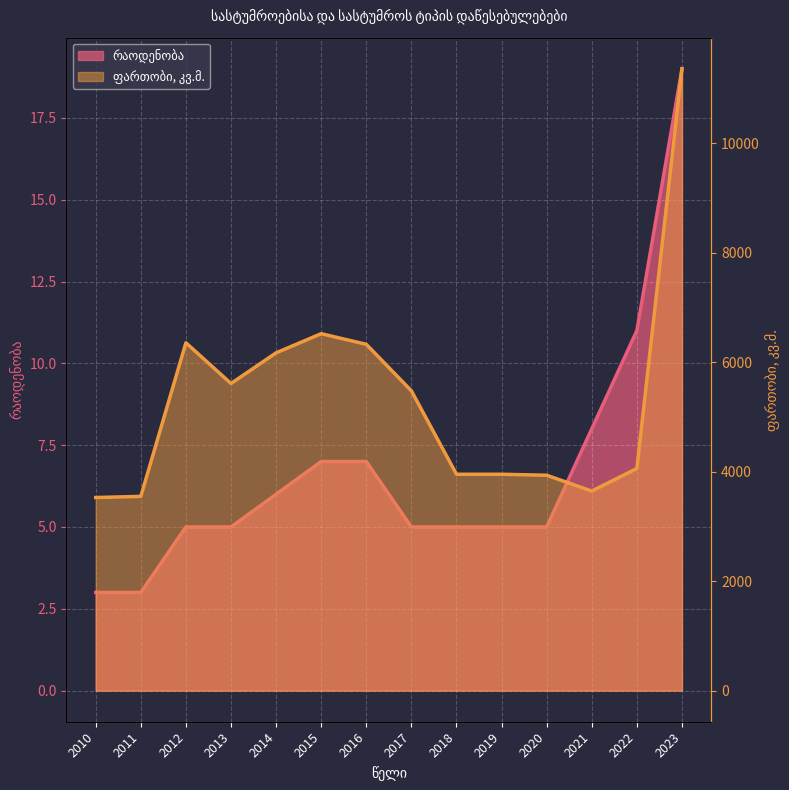

At how many categories does at least one series exceed 5212?

7